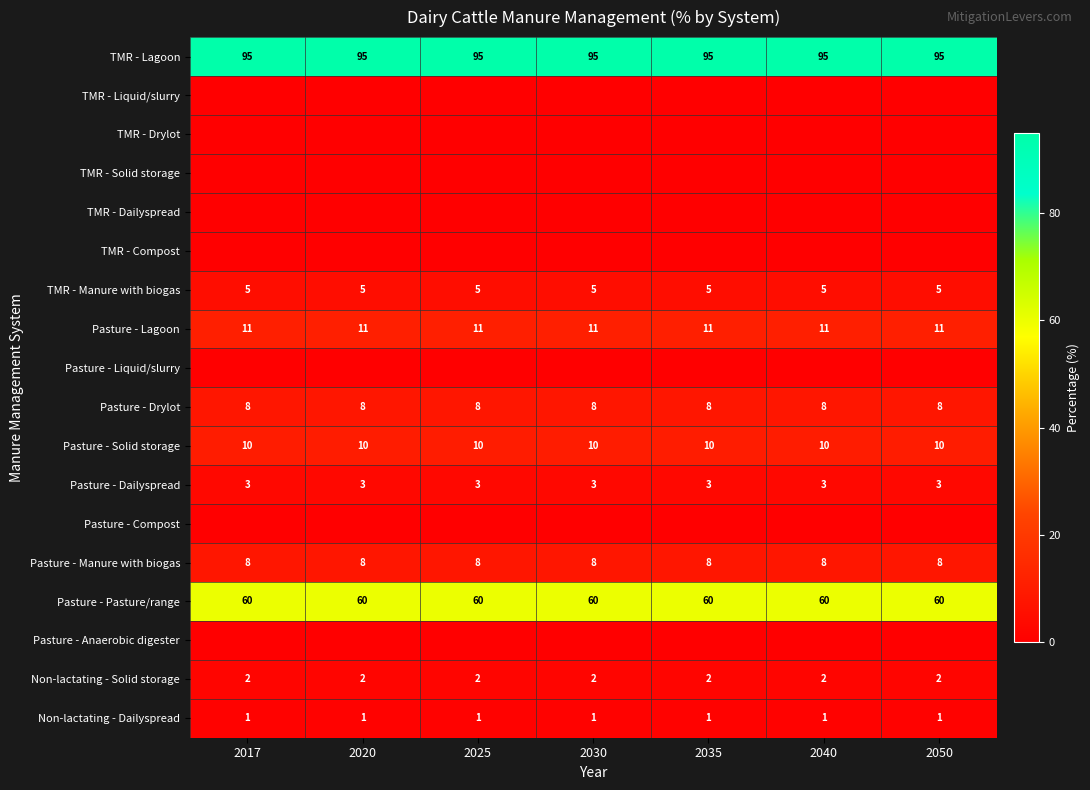

How many categories are shown in the chart?

7